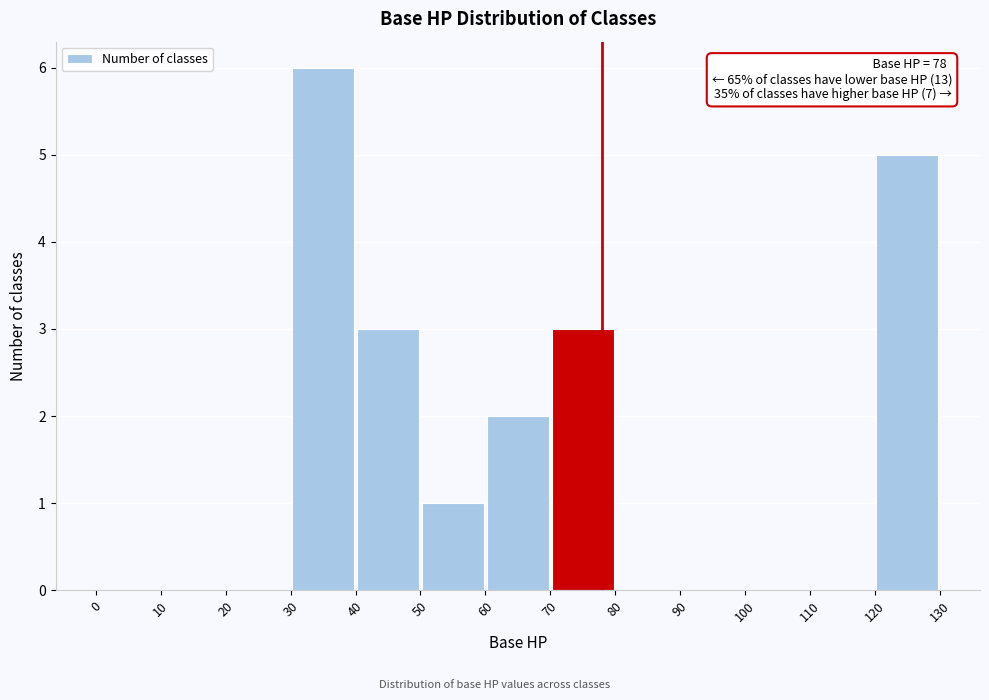

Over which range of the x-axis is the bar tallest?

30 to 40